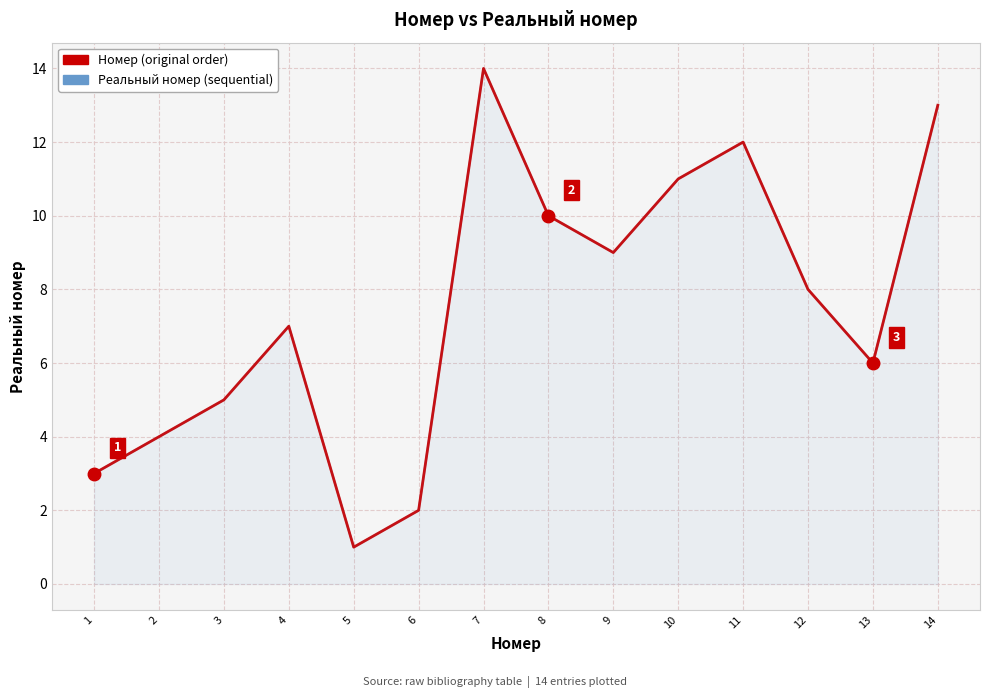

In Реальный номер (sequence), how many points are higher than both neighbors (excluding endpoints)?

3